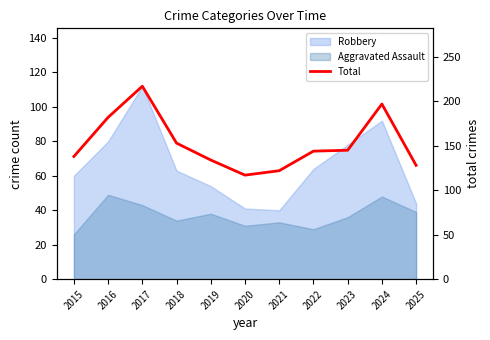

What is the ratio of the value at 2015 to the value at 2025?

1.1